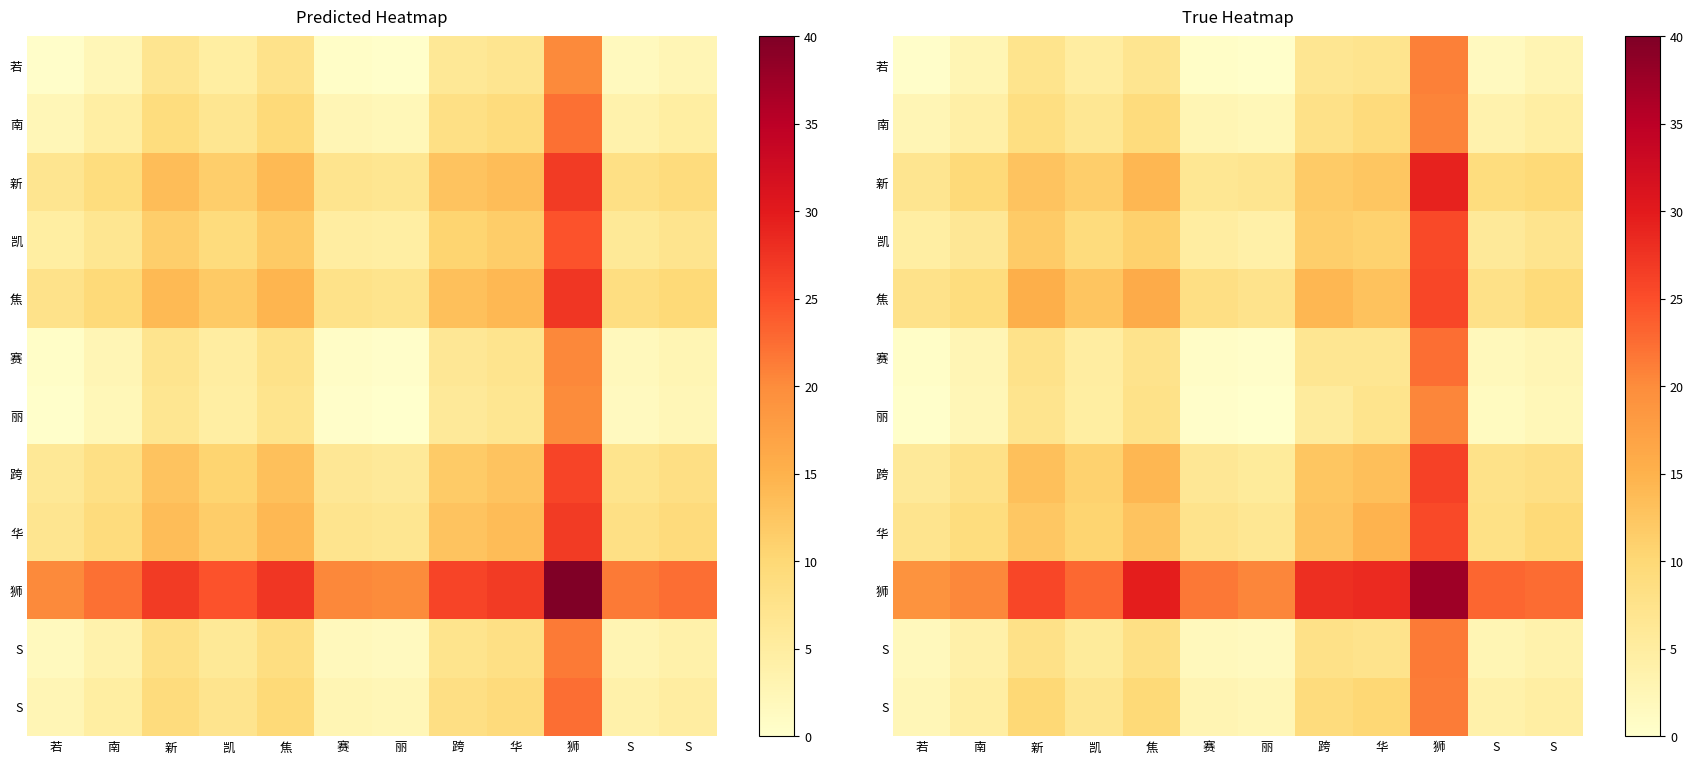

What is the difference between the highest and lowest values at 南?

18.0